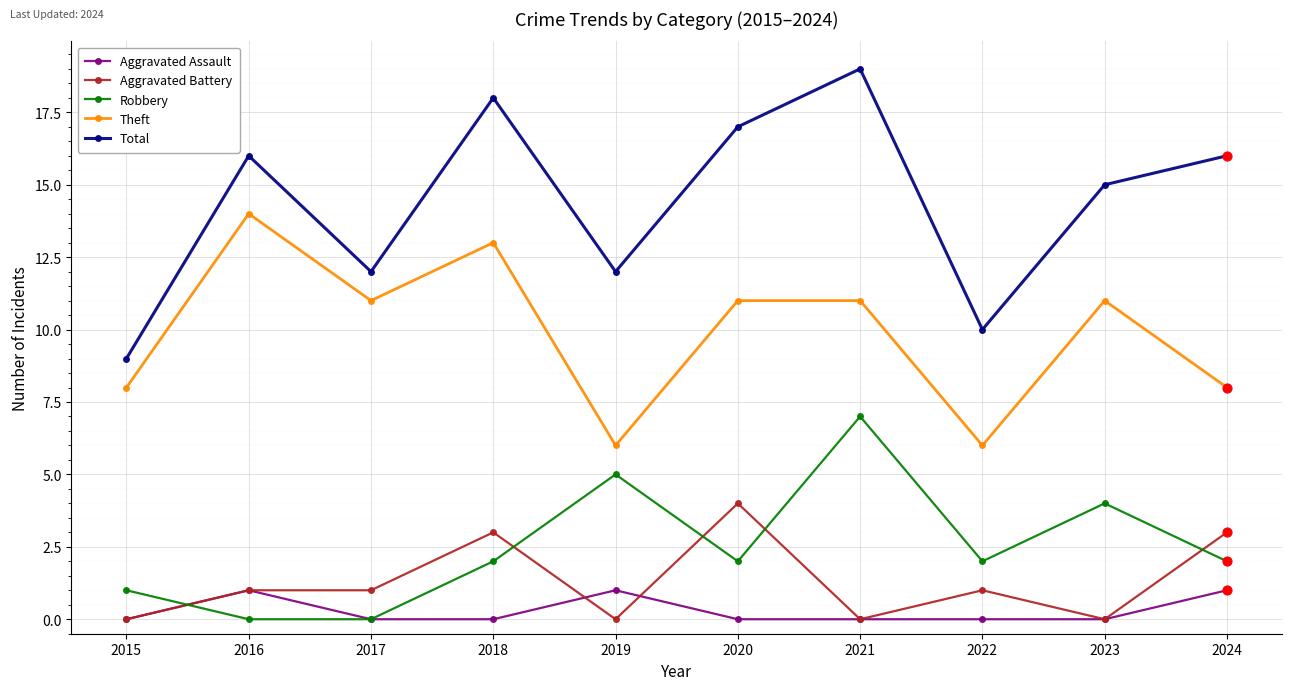

Which series has the largest range (max minus min)?

Total